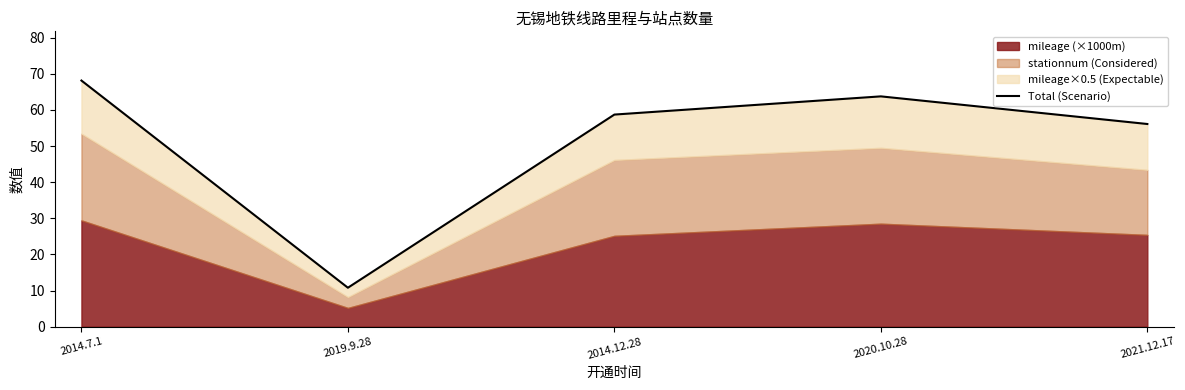

True or false: there are more than 2 points higher than both neighbors.

False